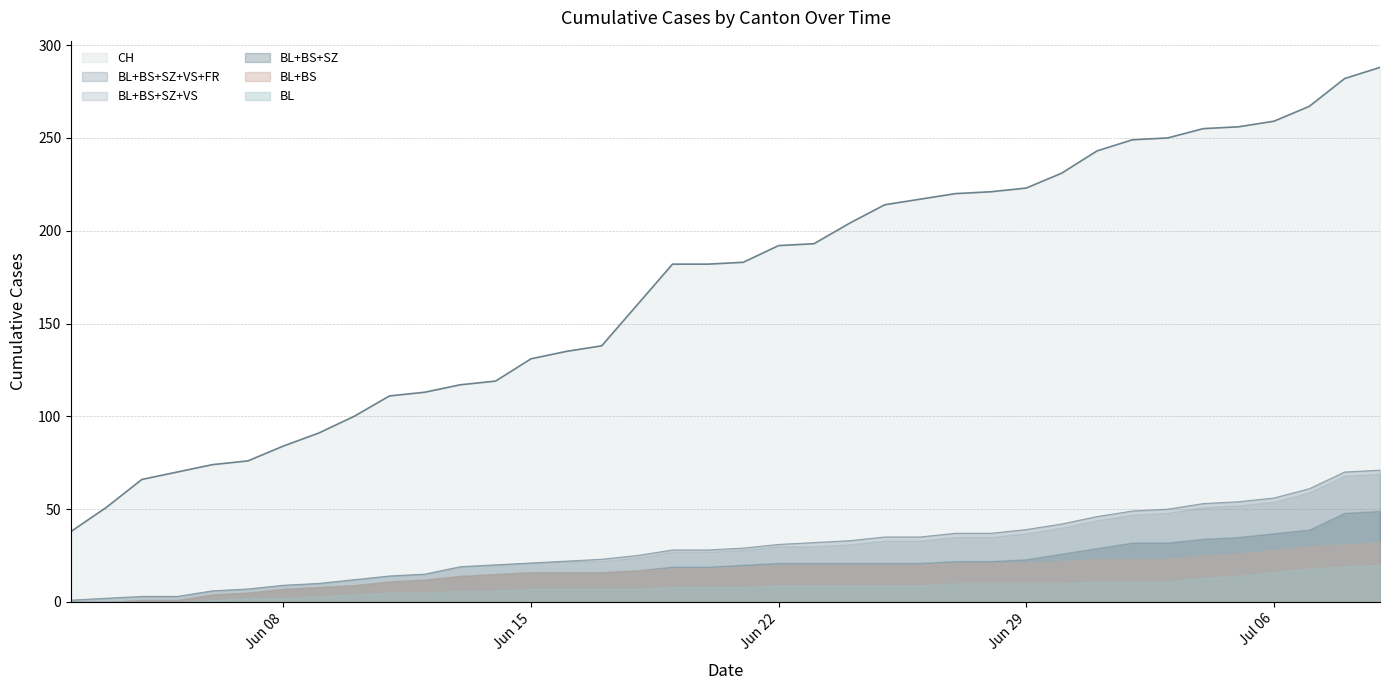

At how many categories does at least one series exceed 112?

28